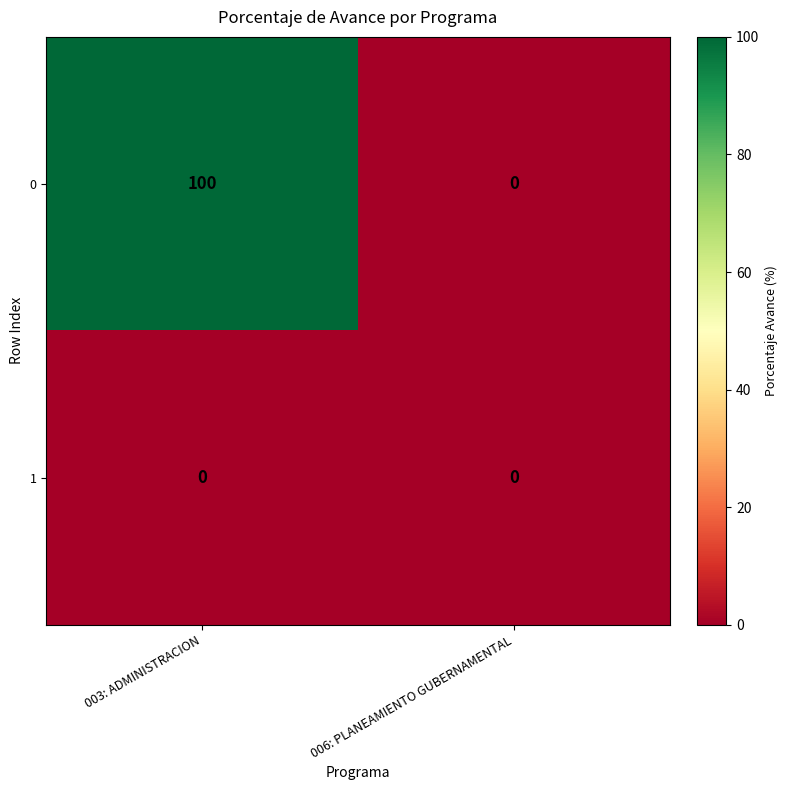

Which series has the widest spread of values?

0